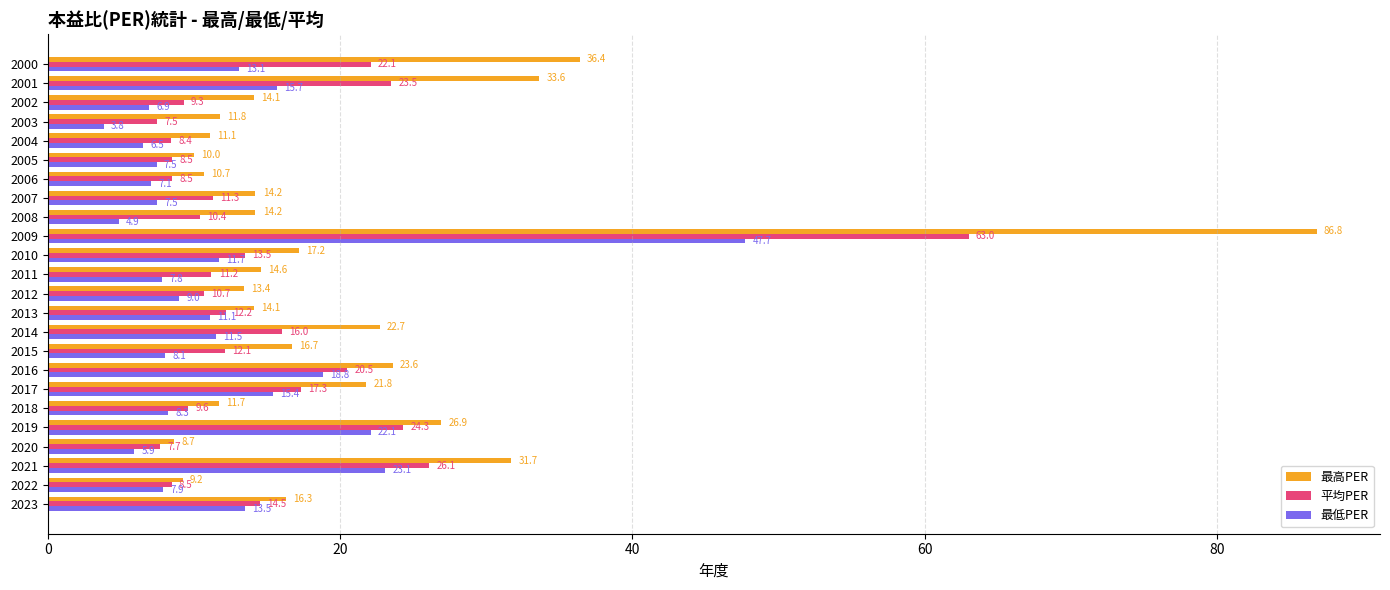

At 2009, list the series in order from largest to smallest.

最高PER, 平均PER, 最低PER